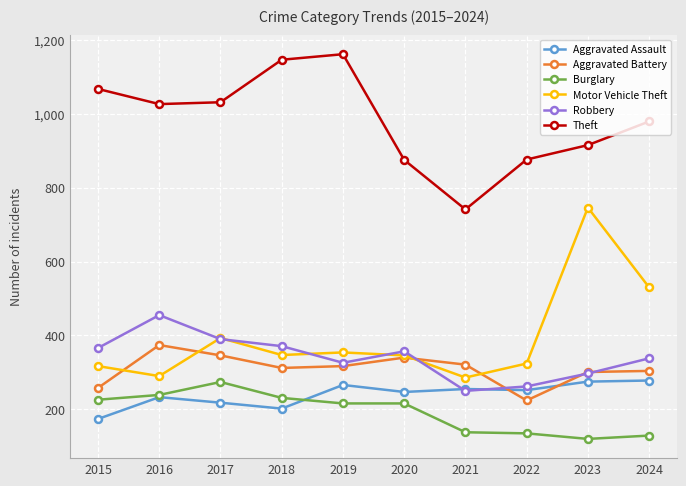

In Theft, how many points are lower than both neighbors (excluding endpoints)?

2